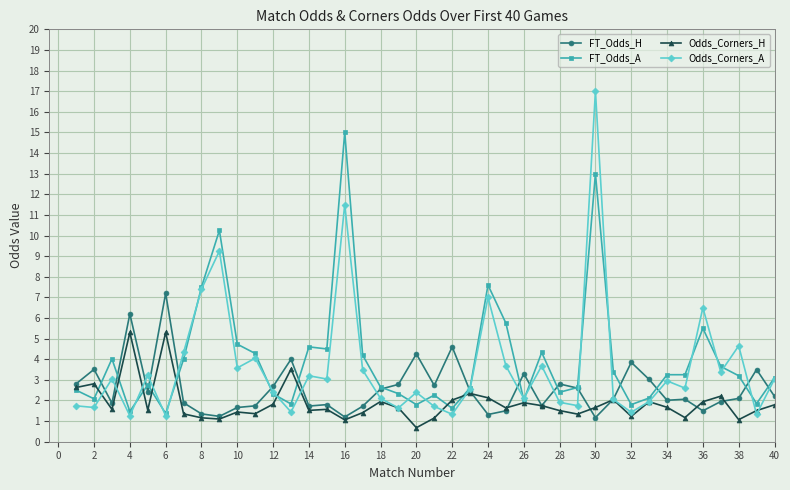

List the series in order of their peak value, highest first.

Odds_Corners_A, FT_Odds_A, FT_Odds_H, Odds_Corners_H